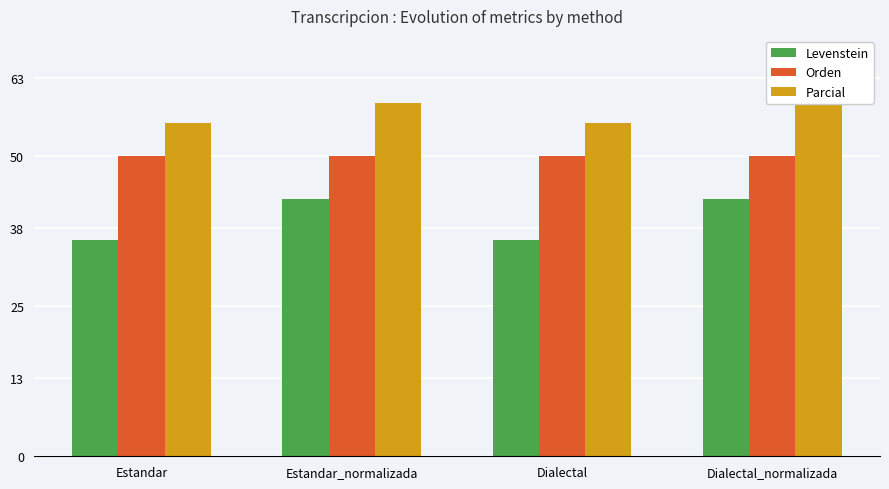

Between Estandar and Dialectal, which is larger?

Estandar